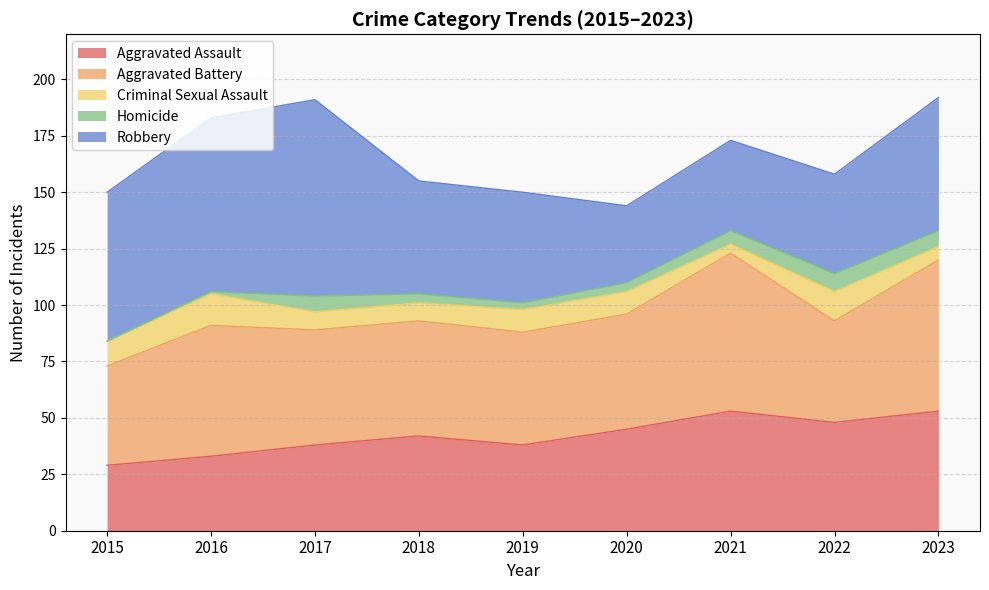

Is it true that Aggravated Battery equals 67 at 2023?

True